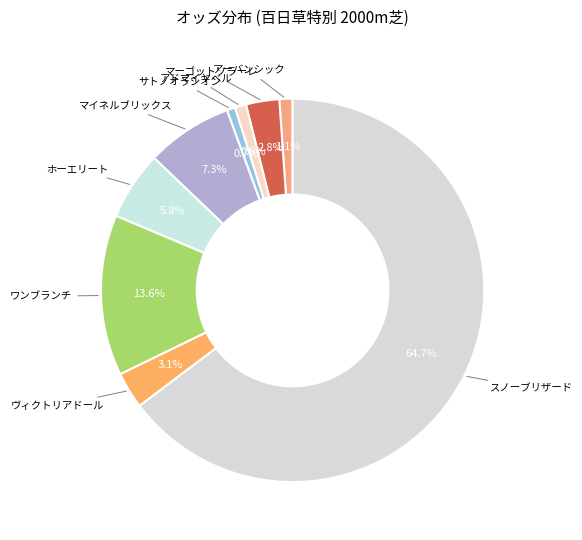

How many segments does this pie chart have?

9